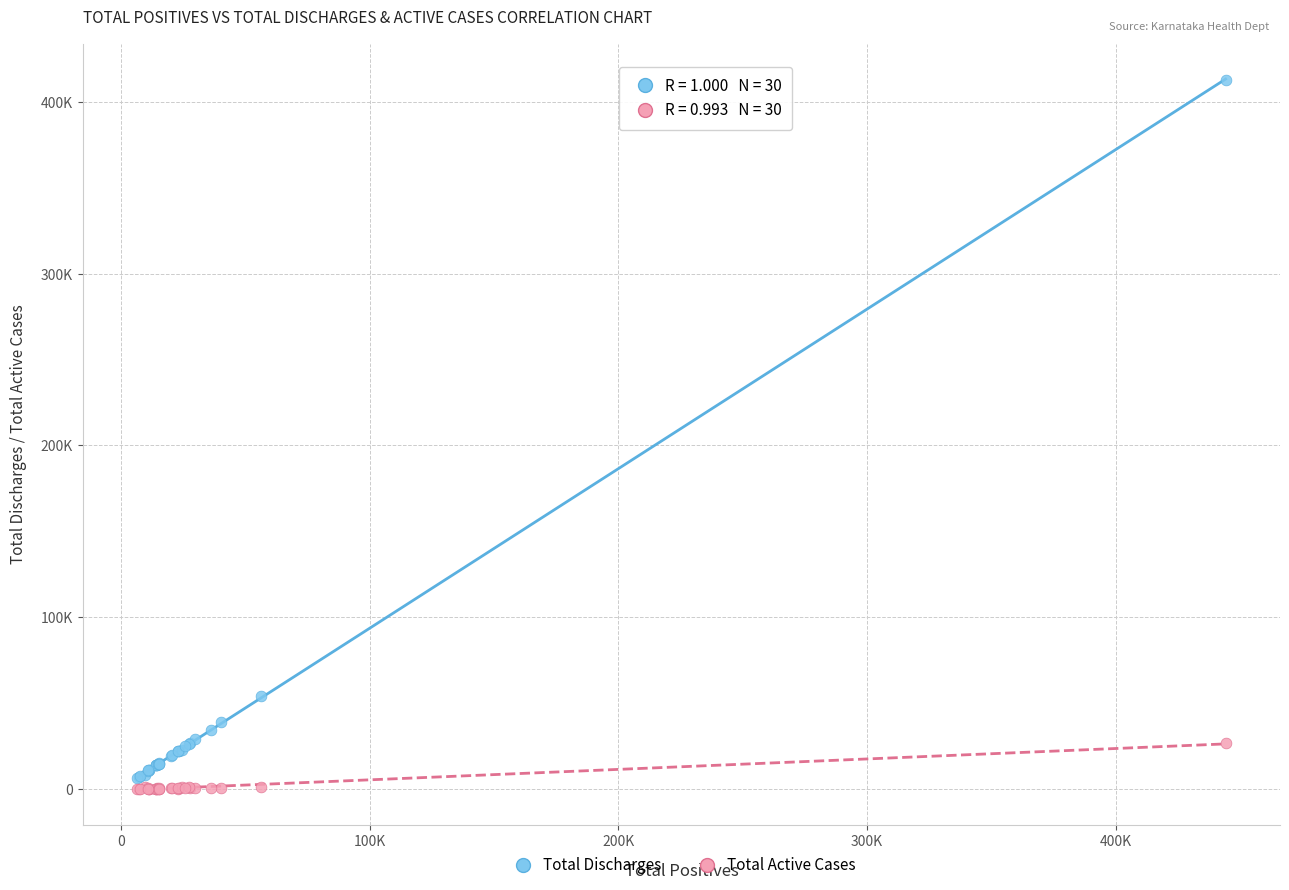

What are all the series names shown in the legend?

Total Discharges, Total Active Cases